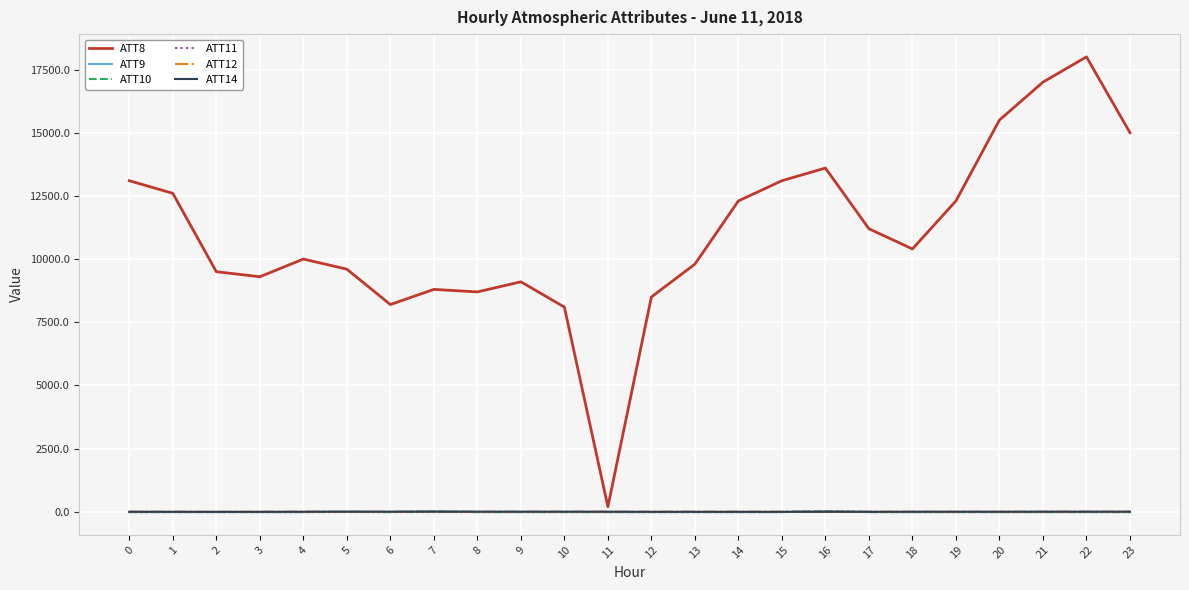

The value of ATT11 at 1 is -10.0. True or false?

True